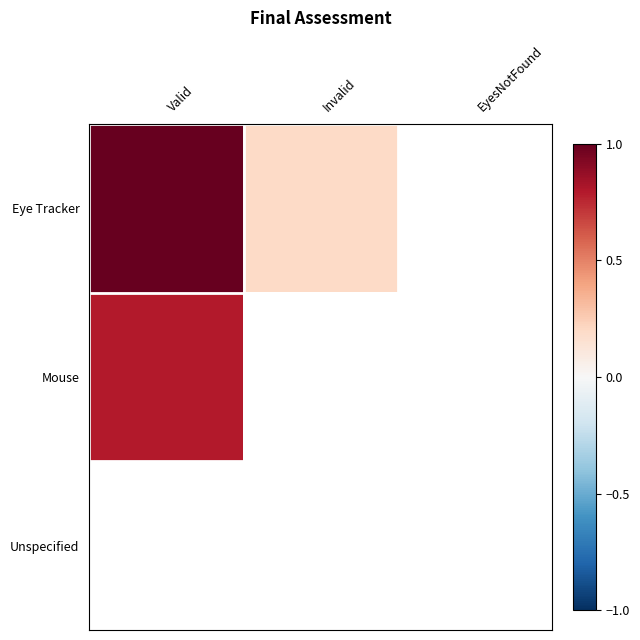

Count the number of data series in this chart.

3